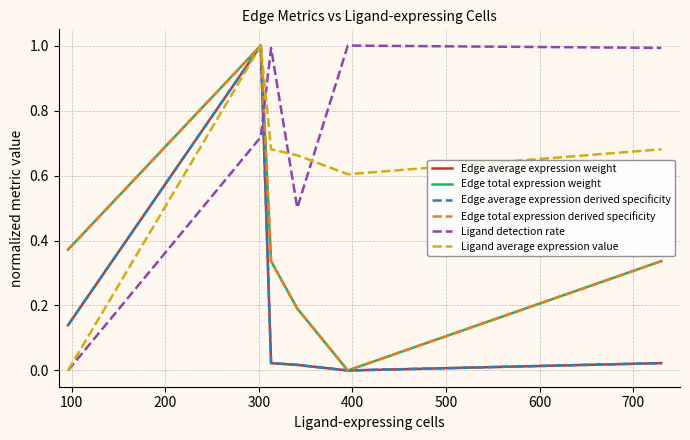

True or false: Ligand average expression value has more than 2 points higher than both neighbors.

False